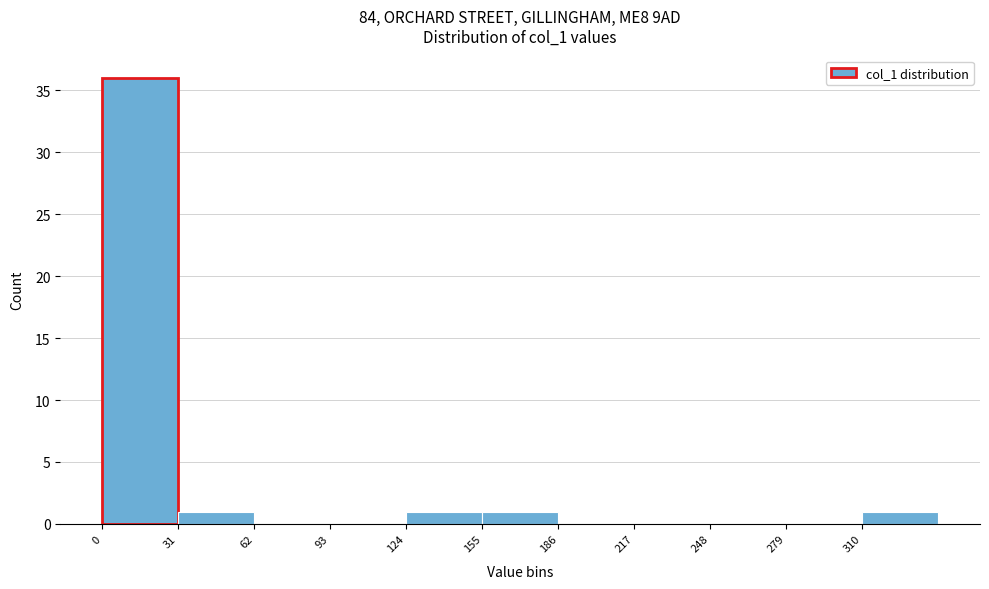

Reading left to right, list every bar in this chart as the range it spans on the x-axis followed by its height. Neither the bar edges nor the heights are printed on the chart, so give them approximately, as read against the axes.

0 to 31: 36
31 to 62: 1
62 to 93: 0
93 to 124: 0
124 to 155: 1
155 to 186: 1
186 to 217: 0
217 to 248: 0
248 to 279: 0
279 to 310: 0
310 to 341: 1